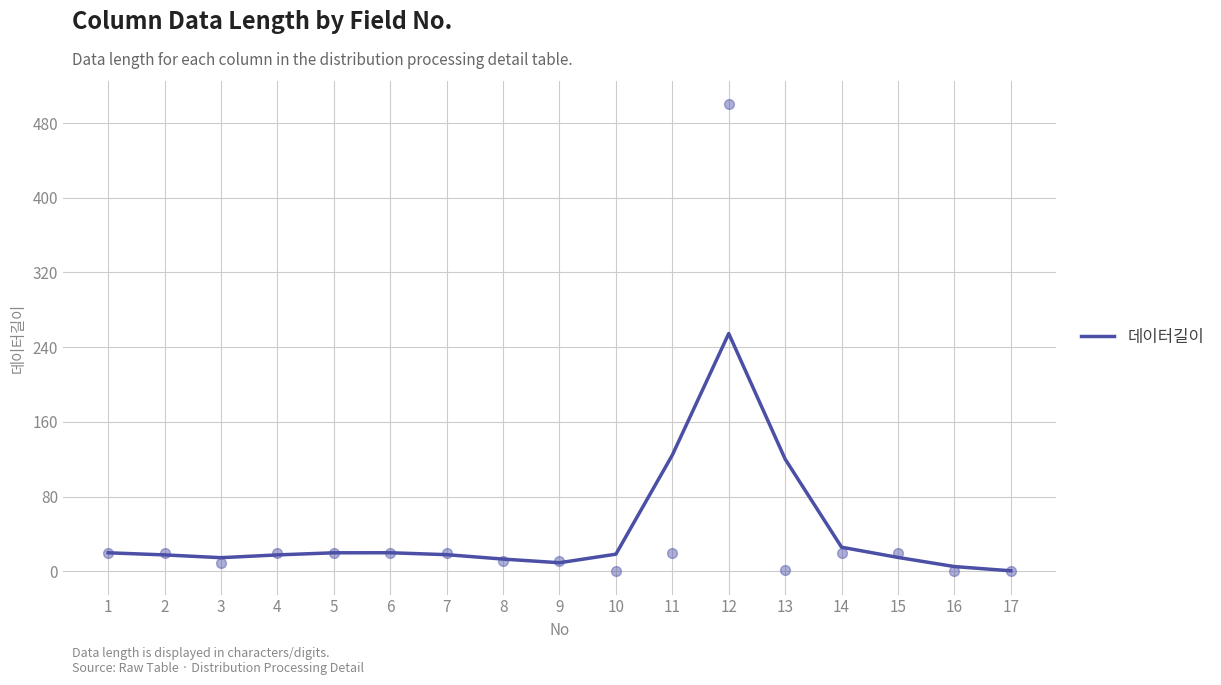

Approximately how many times larger is the value at 9 compared to 8?

0.7